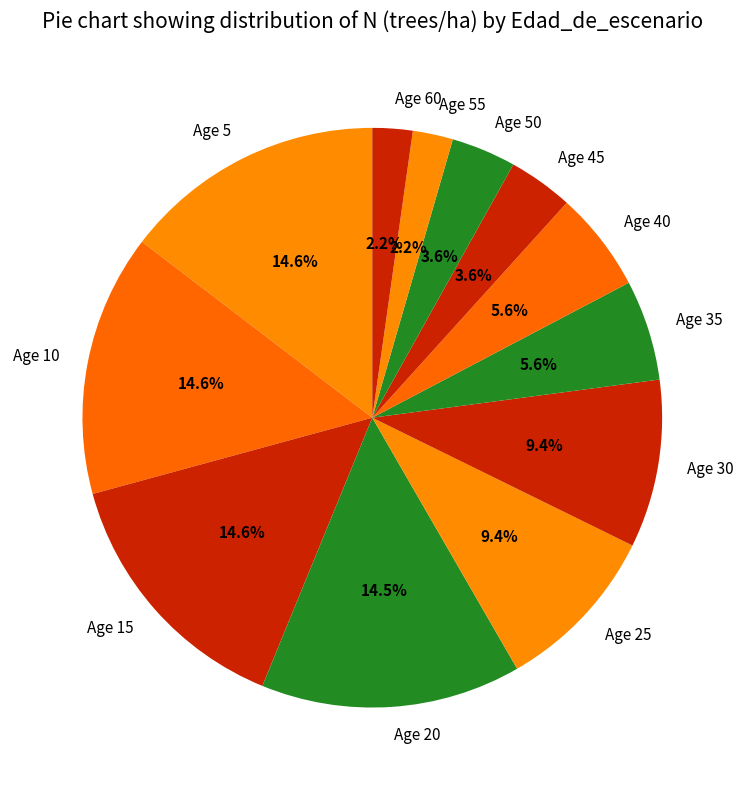

What portion of the pie excludes Age 25?

90.6%